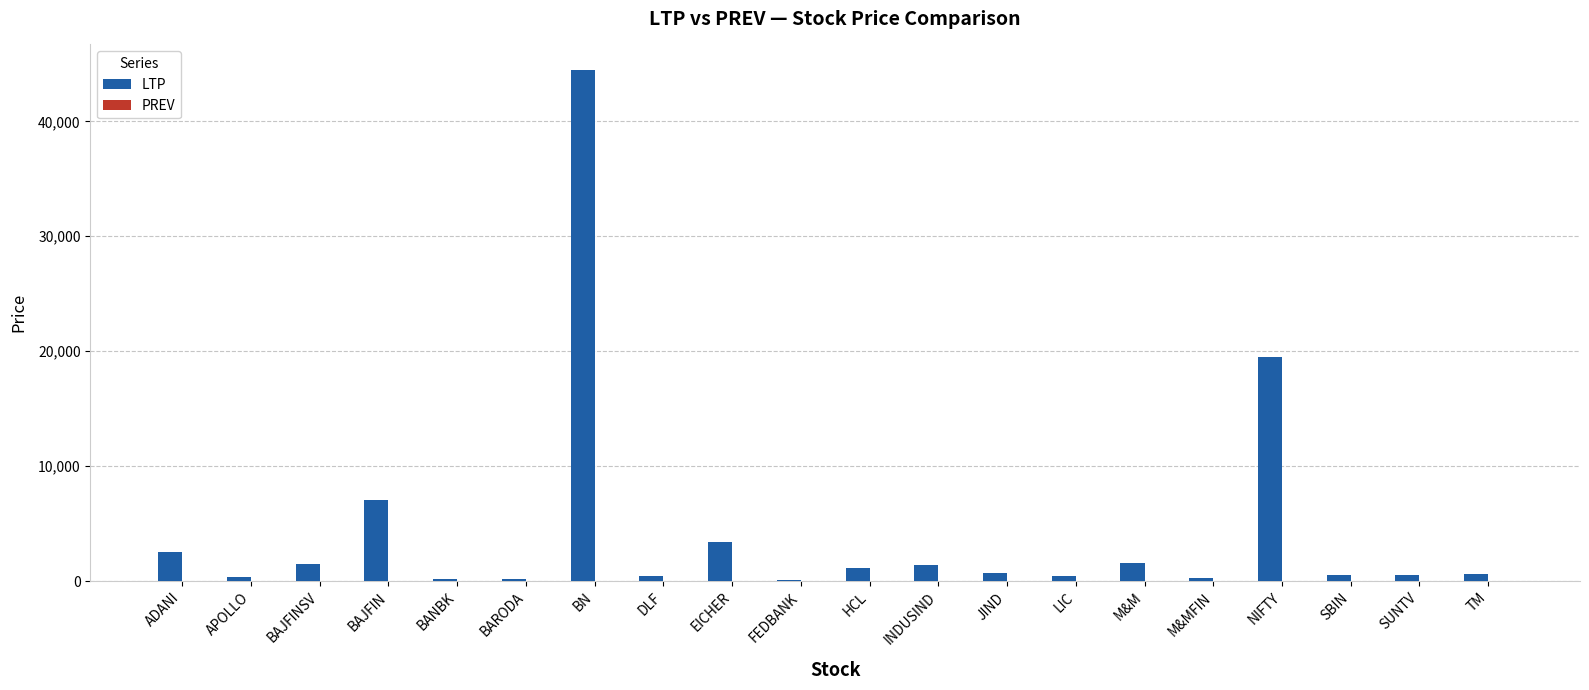

What is the ratio of the value at INDUSIND to the value at EICHER?

0.4